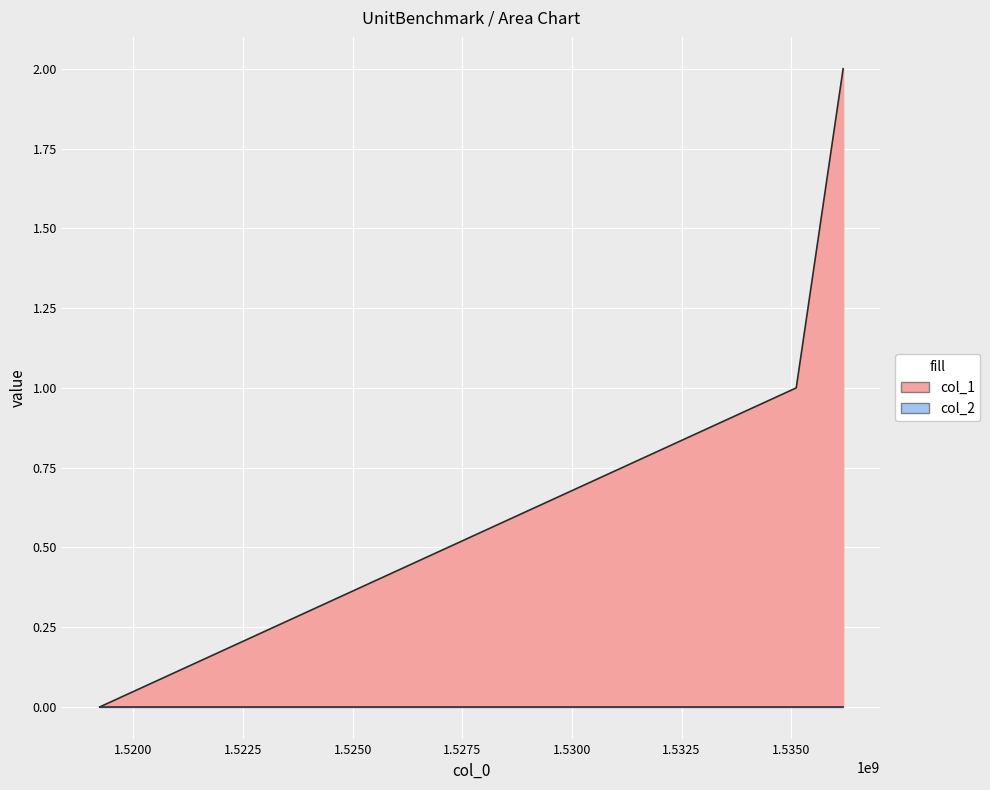

Is it true that the value at 1519230667 is 1?

False